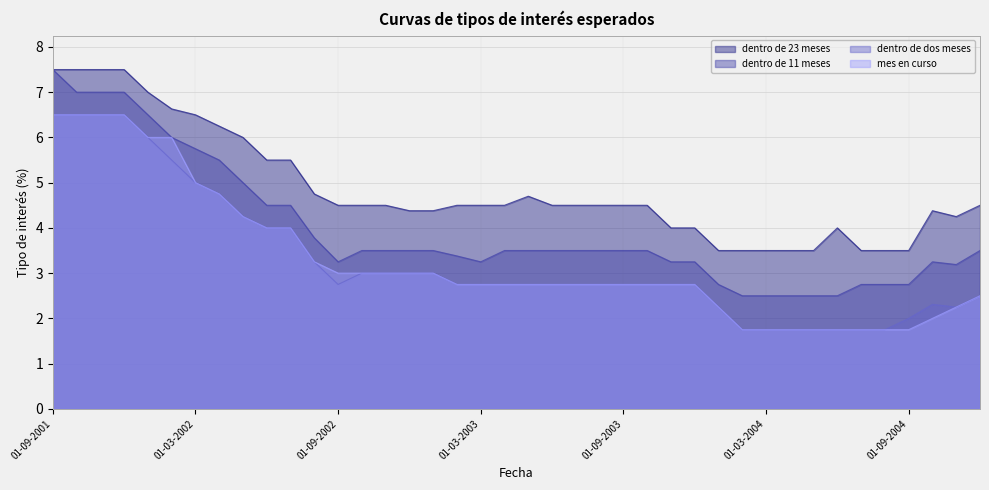

Rank the series at 01-04-2004 from highest to lowest value.

dentro de 23 meses, dentro de 11 meses, mes en curso, dentro de dos meses